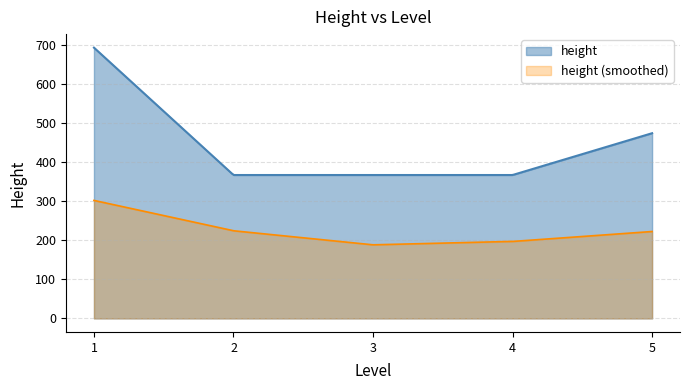

How many interior local valleys (lower than both neighbors) does the data have?

1